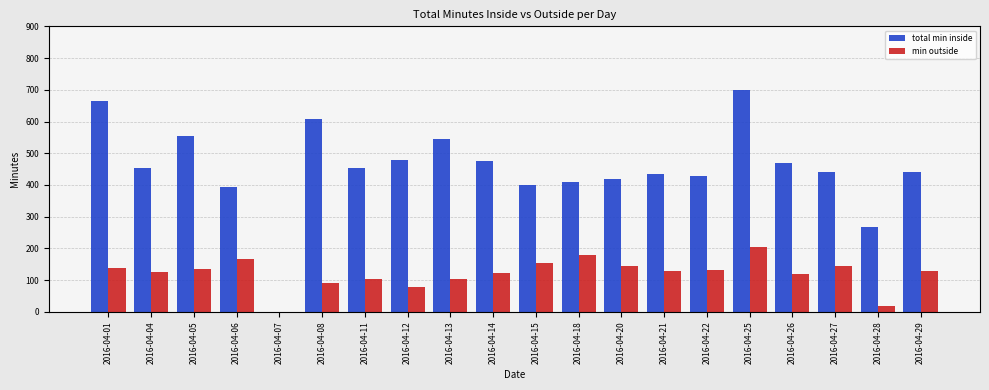

The min outside series shows 63 at 2016-04-07. True or false?

False